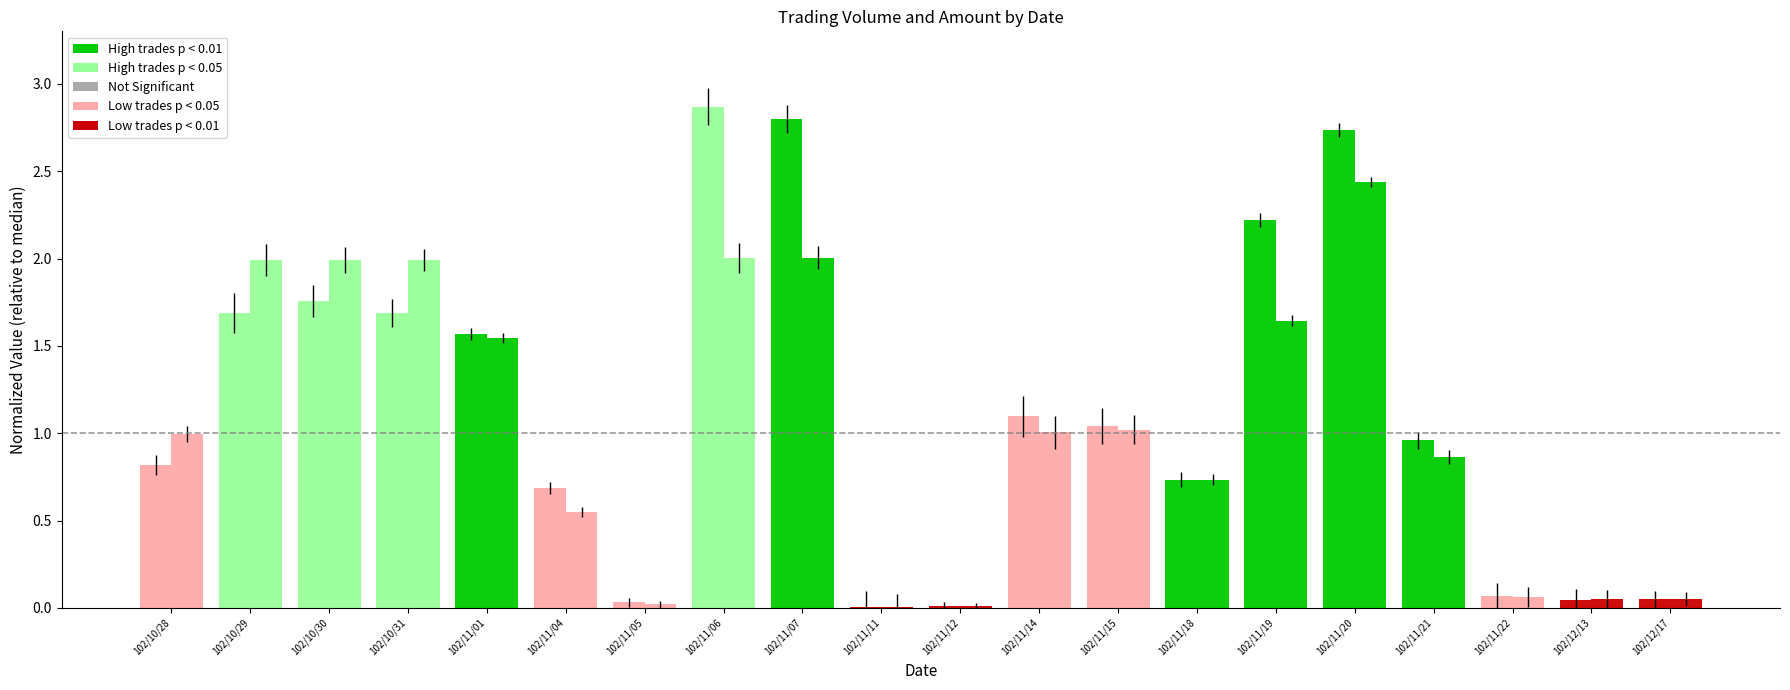

Count the number of data series in this chart.

2